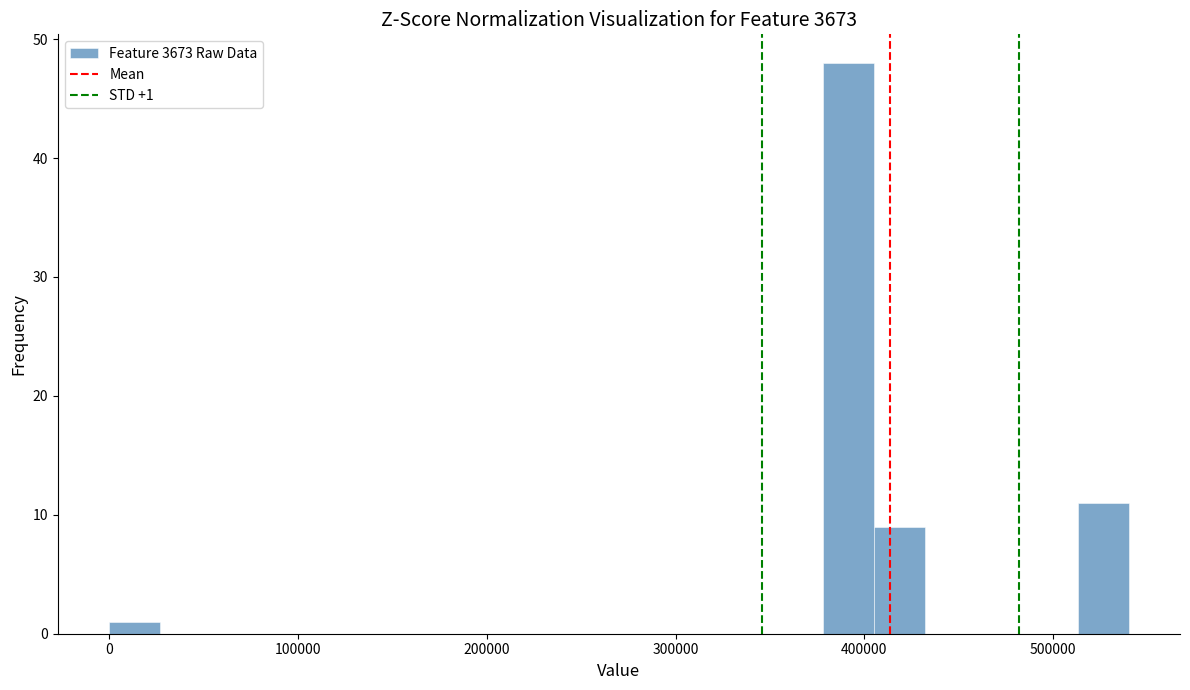

Around what value on the x-axis is the tallest bar? Give the approximate position of its centre, as read against the axis.

390000